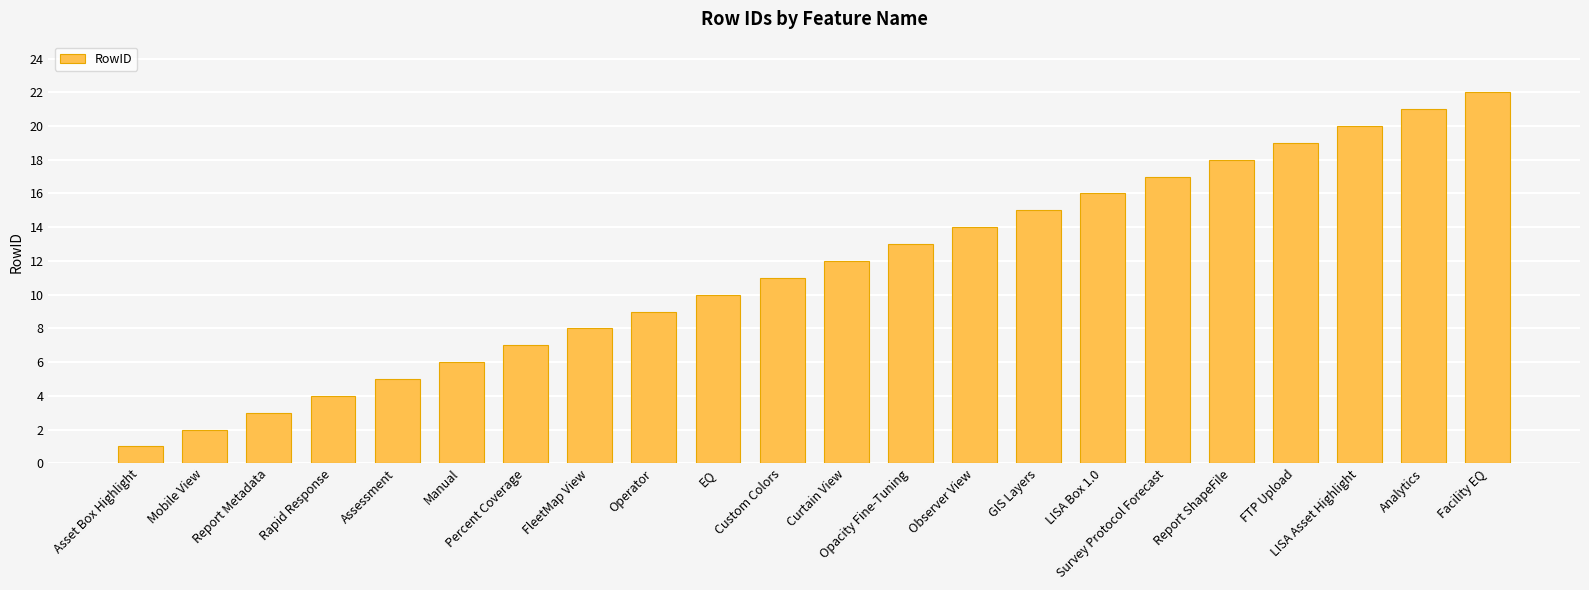

How many series are shown in this chart?

1